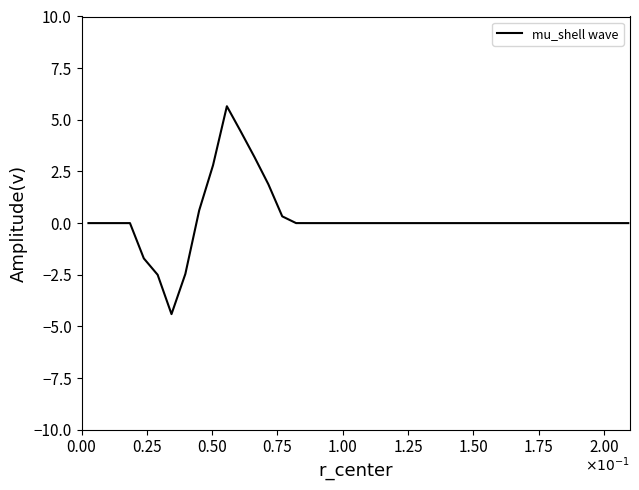

What is the difference between the maximum and minimum values?

10.1